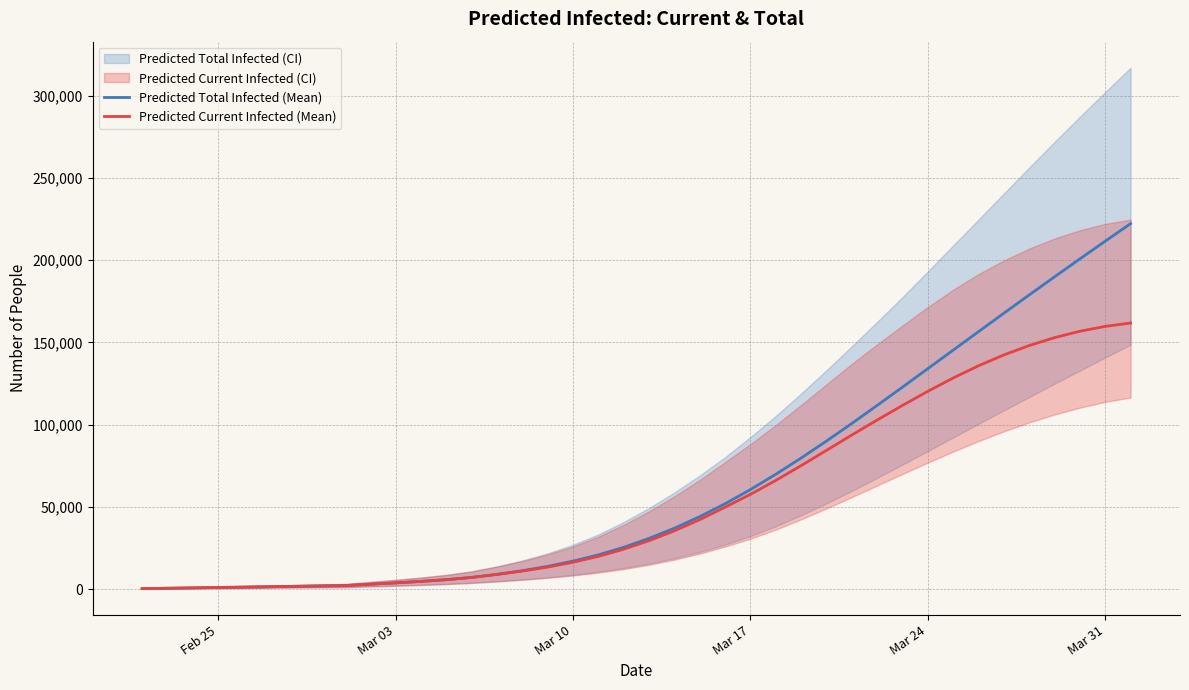

What is the maximum value for Predicted Current Infected (Mean)?

161819